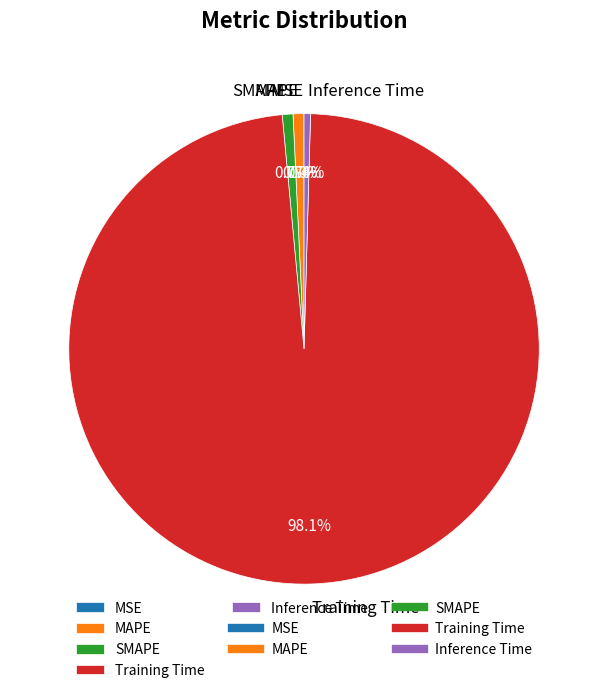

Which has a higher value, Training Time or Inference Time?

Training Time